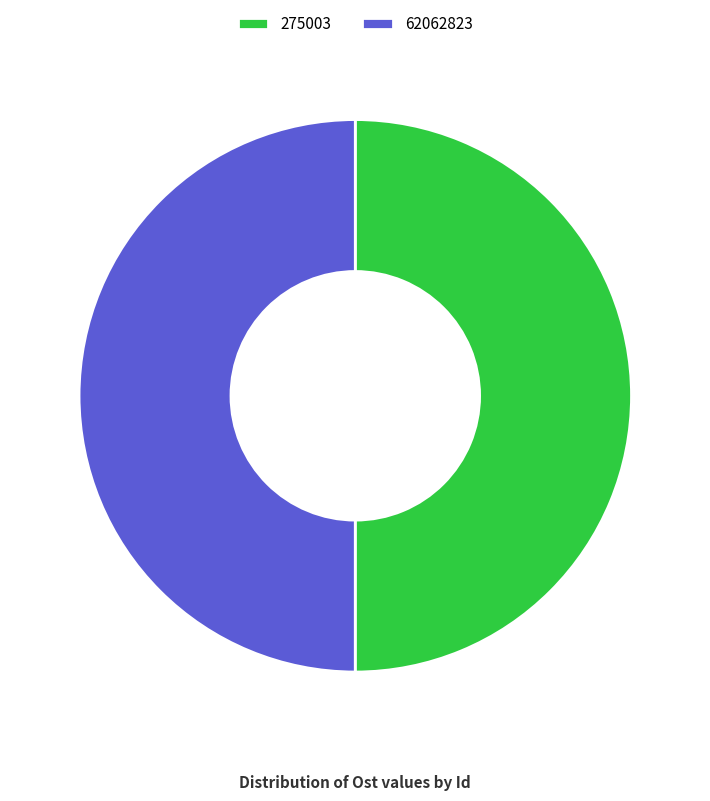

Combined, do 275003 and 62062823 account for over 50%?

Yes